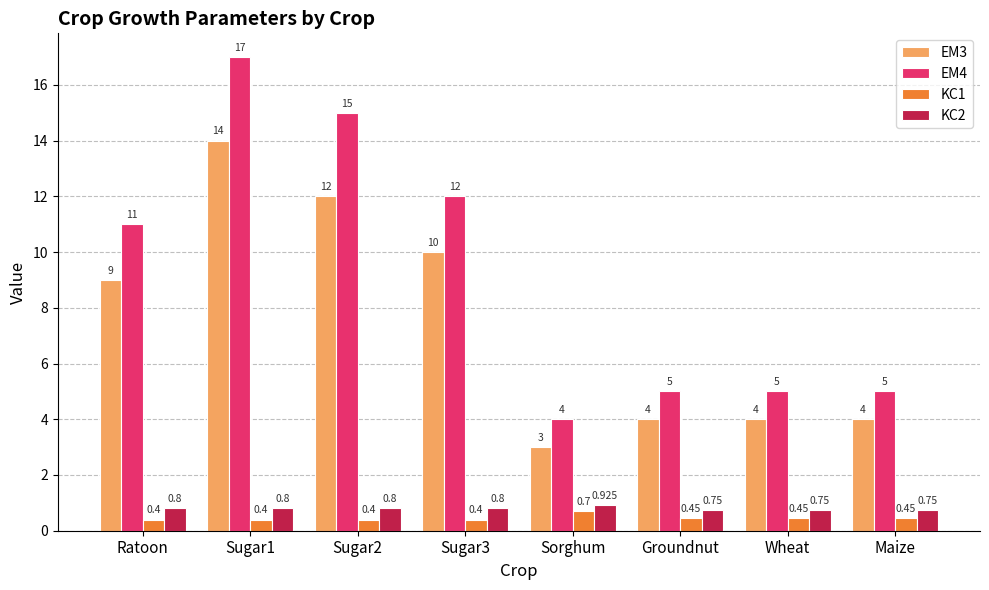

Read the KC2 value at Ratoon.

0.8